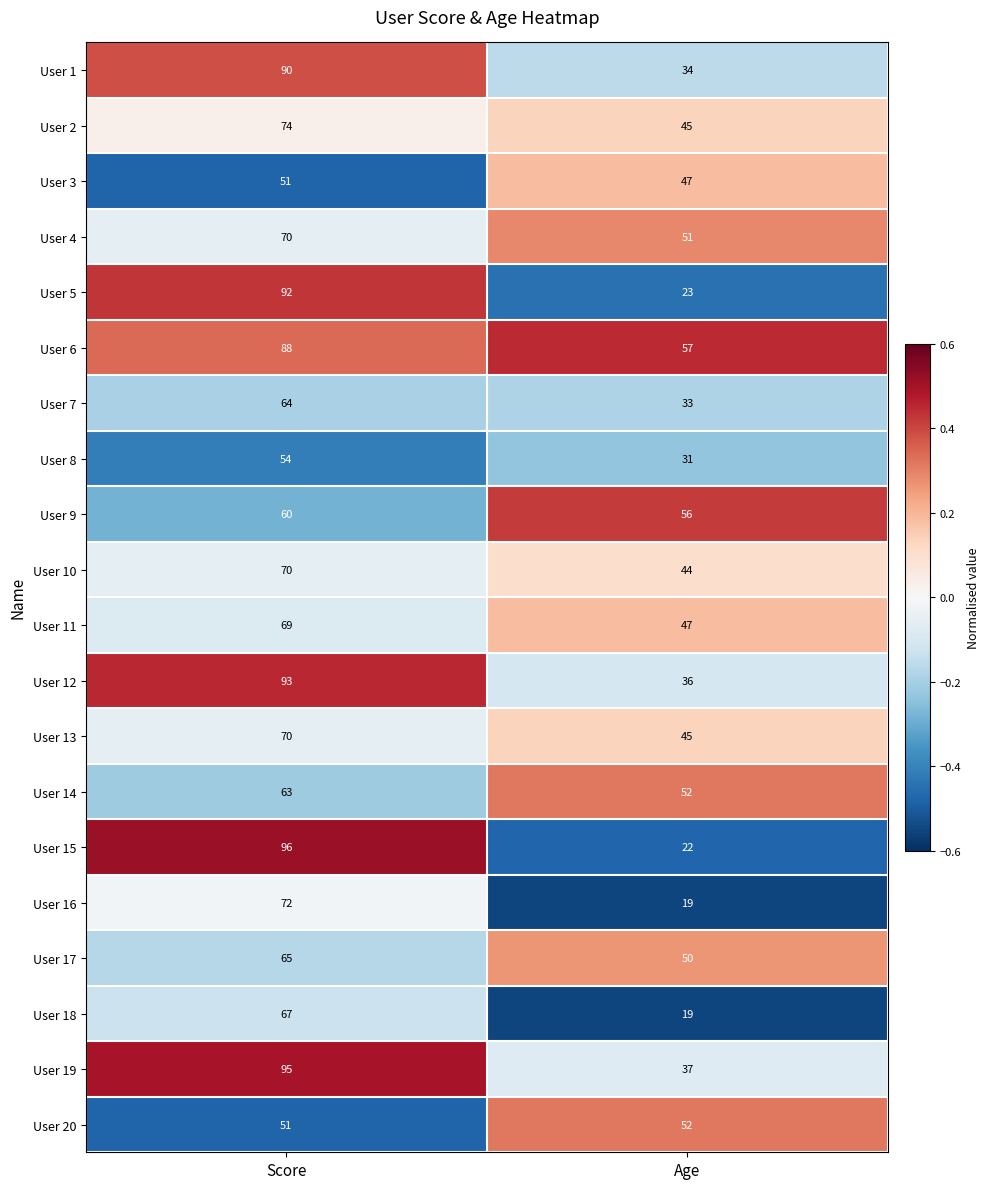

The value of User 6 at Score is 88. True or false?

True